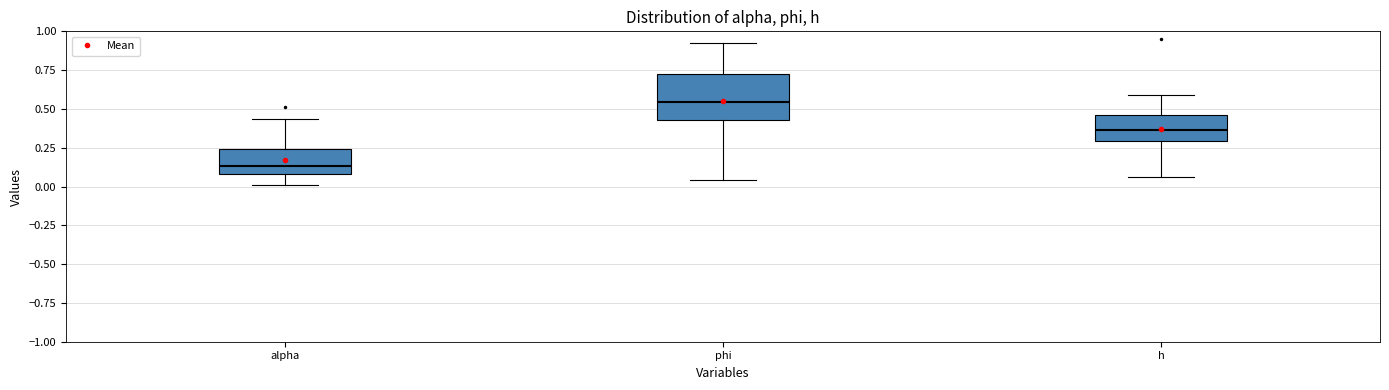

Which box has the highest median line?

phi